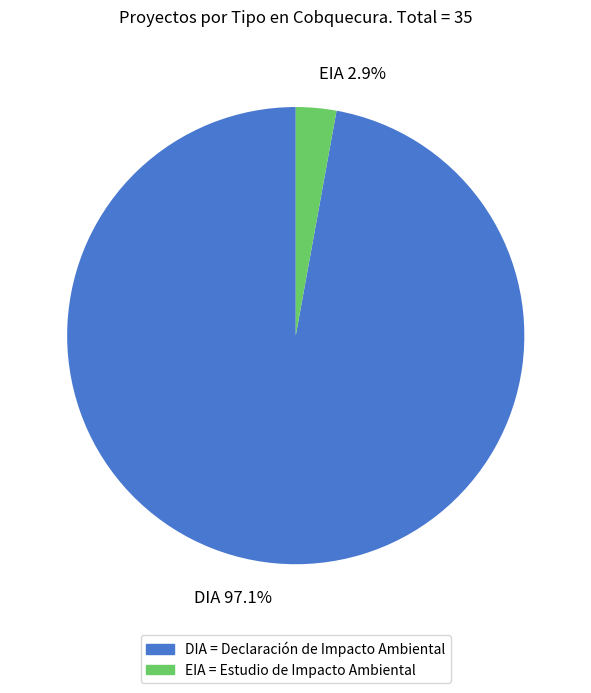

What is the total percentage of EIA and DIA?

100.0%